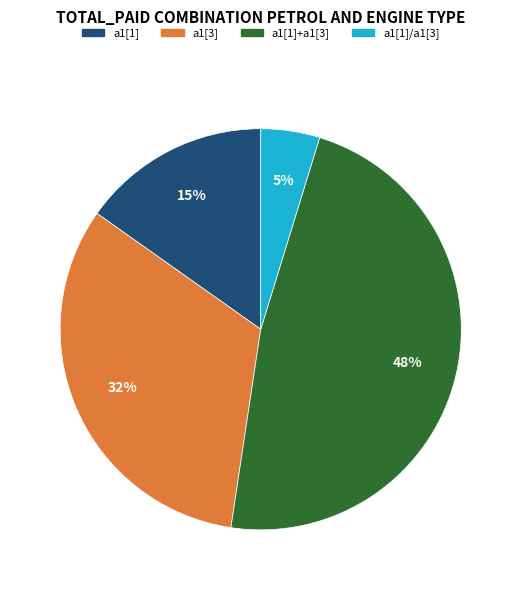

Does any single category account for the majority?

No